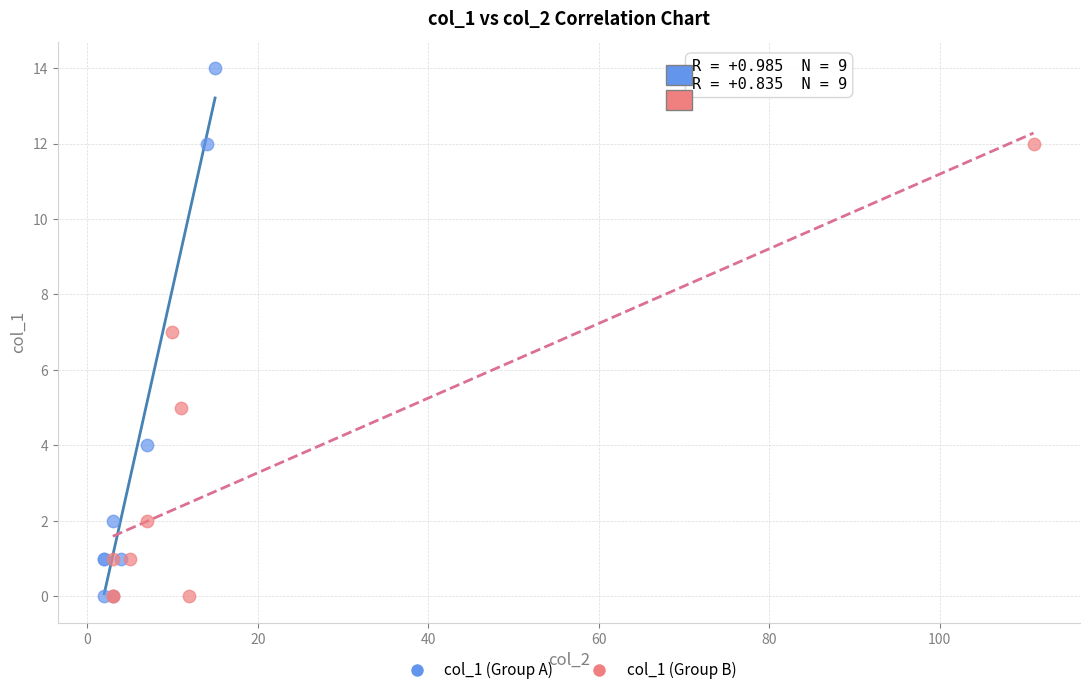

Which series has the widest spread of Y values?

col_1 (Group A)